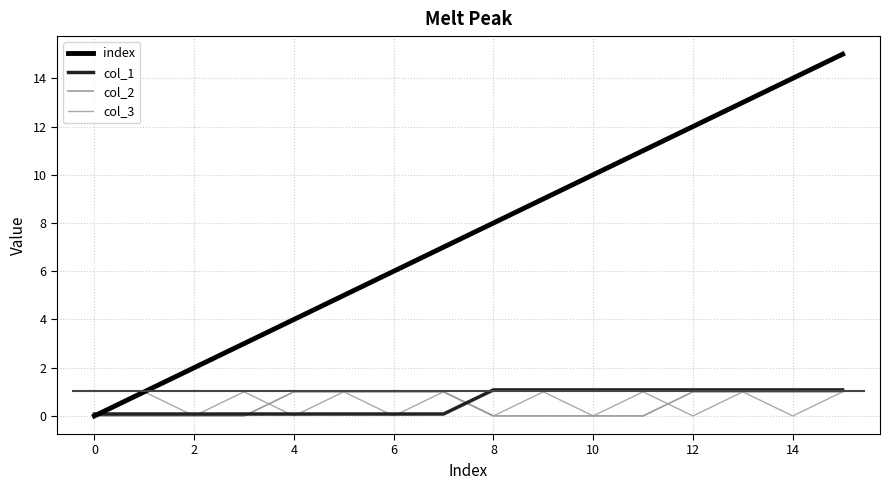

Does the chart display data point markers on the line(s)?

No